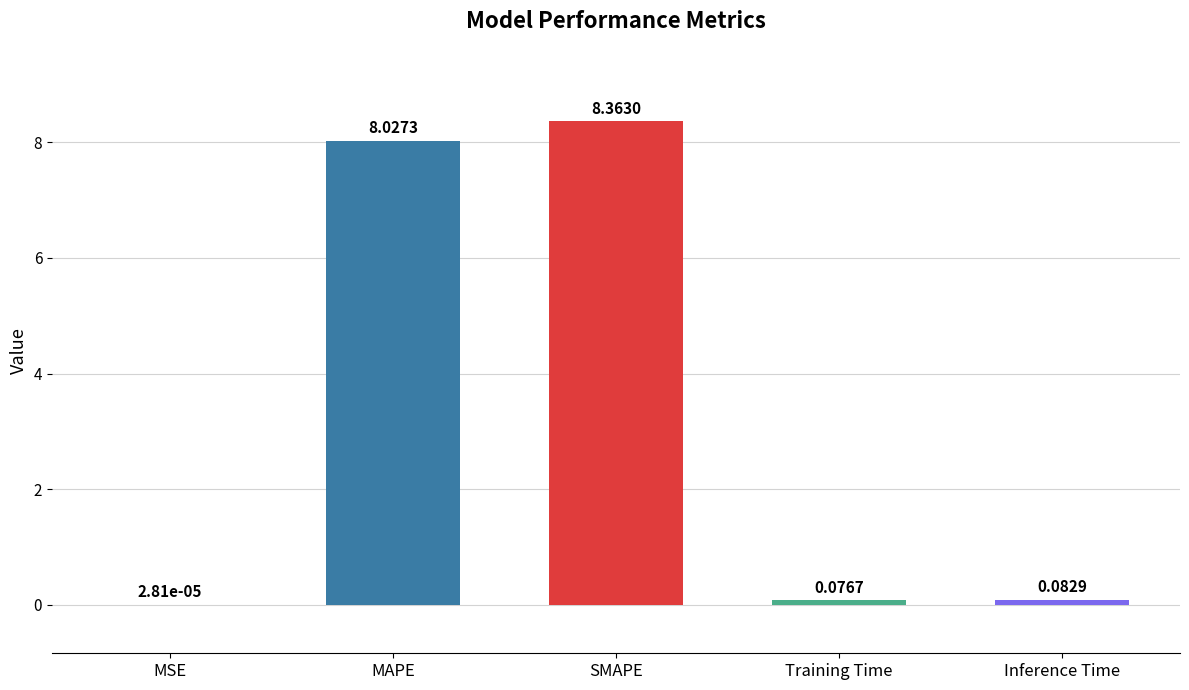

Between MSE and SMAPE, which is larger?

SMAPE